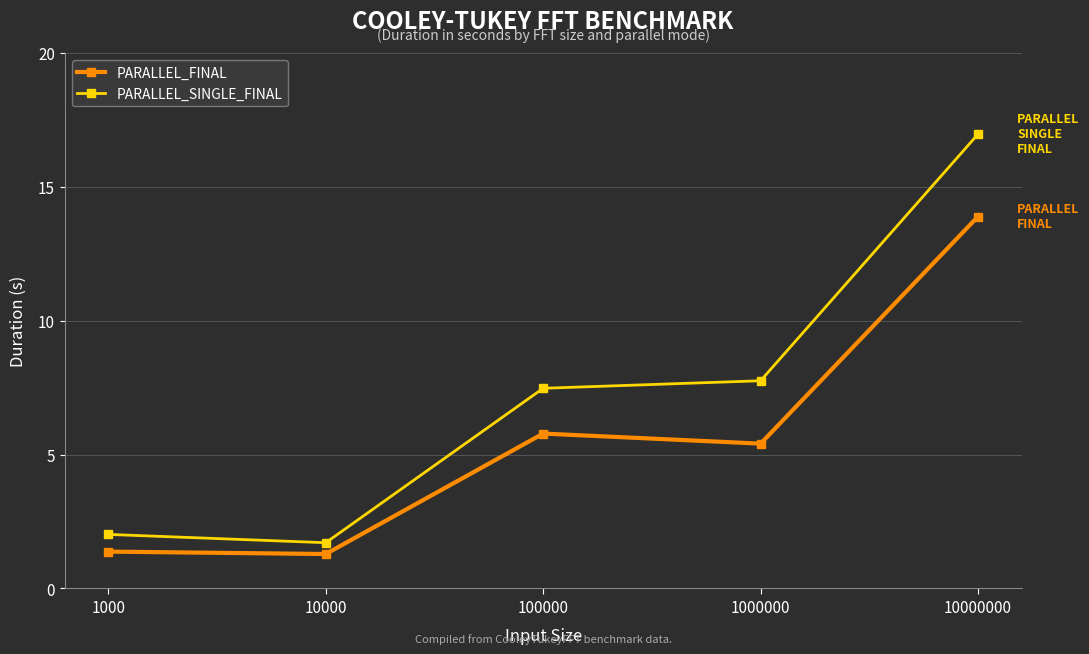

What is the minimum value shown in the chart?

1.3